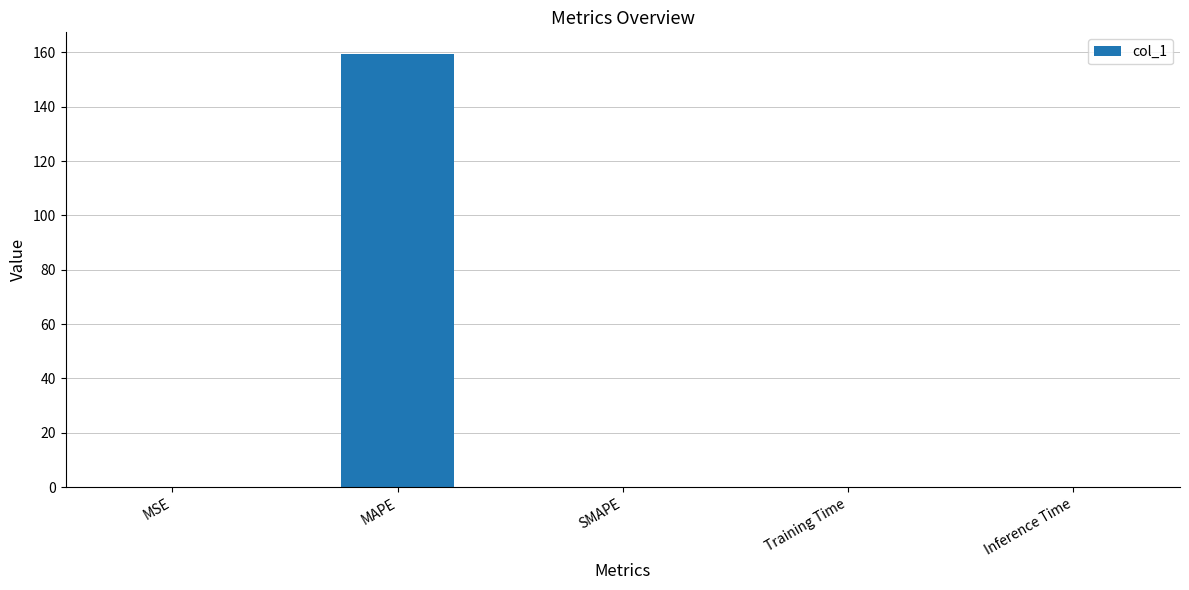

What is the greatest value displayed?

159.4